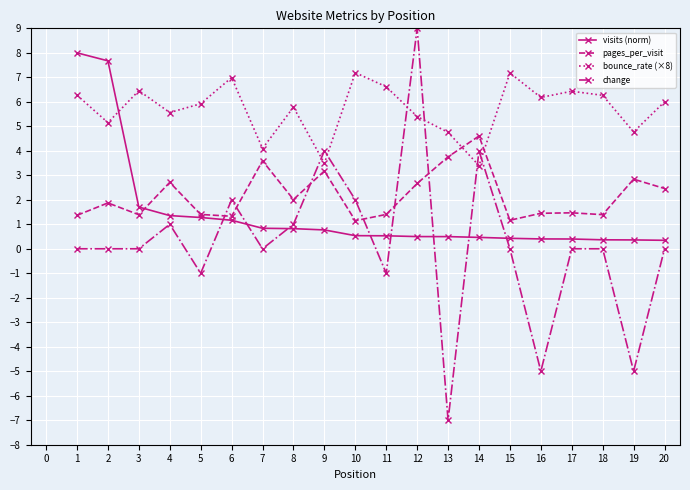

Which series has the largest total across all categories?

bounce_rate (×8)